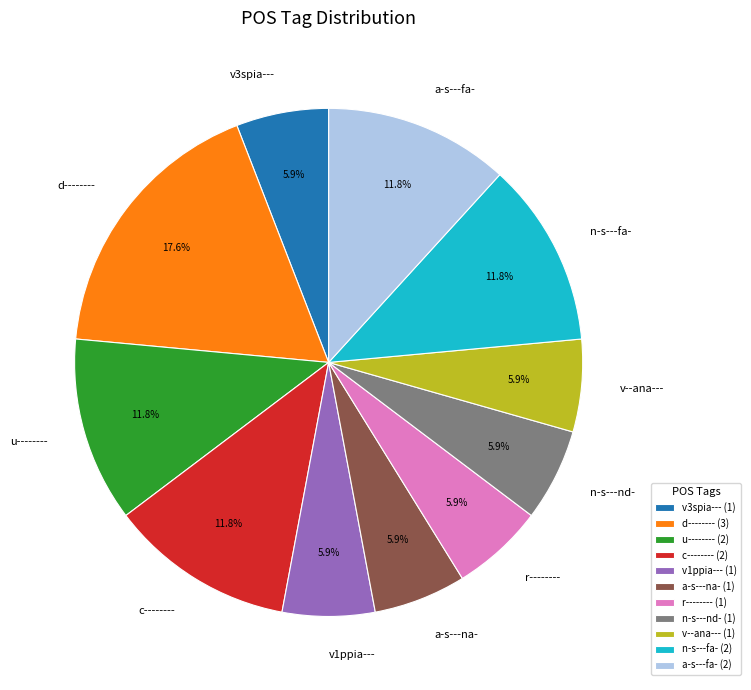

To the nearest percent, what percentage of the pie is a-s---na-?

6%